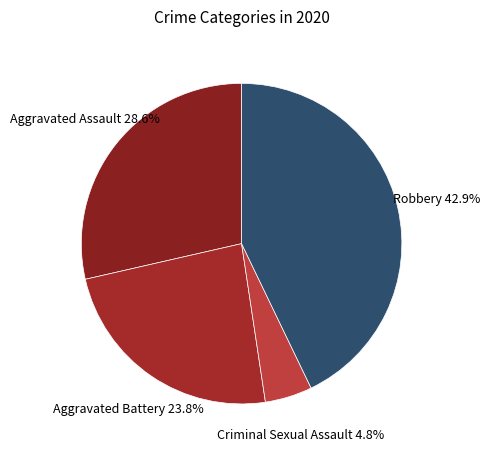

How many segments does this pie chart have?

4